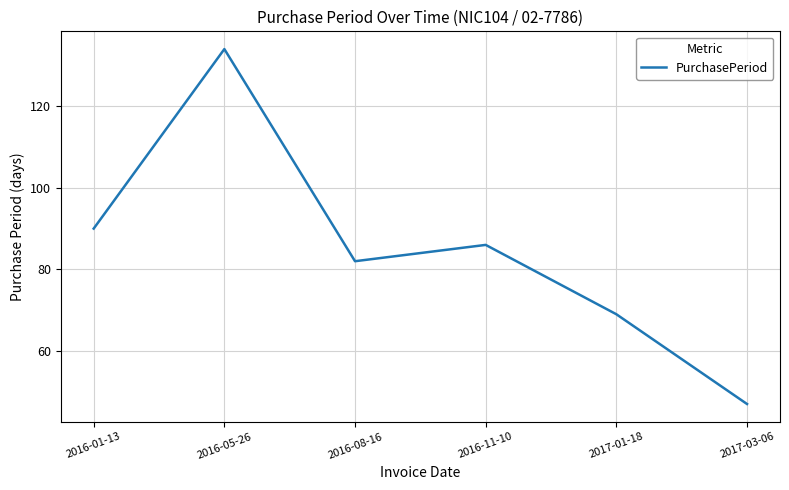

Reading left to right, extract all data points from this chart.

90	134	82	86	69	47